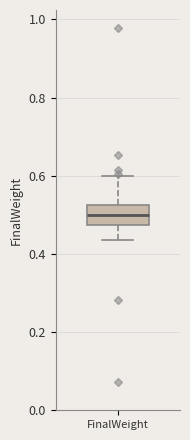

Transcribe this box plot: give where the median line is, the range the box spans, and where the two whiskers end, as read against the y-axis. The values are not printed on the chart, so give them approximately, as read against the axis.

median 0.50, box 0.48 to 0.52, whiskers 0.44 to 0.60